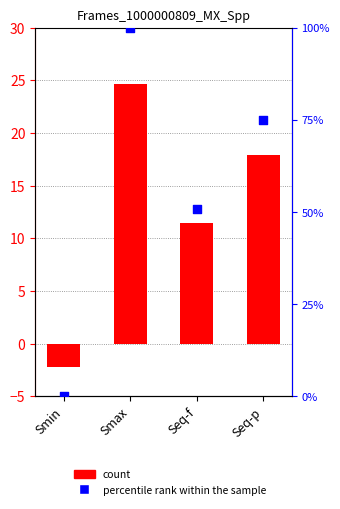

Which series reaches the maximum Y coordinate?

percentile rank within the sample